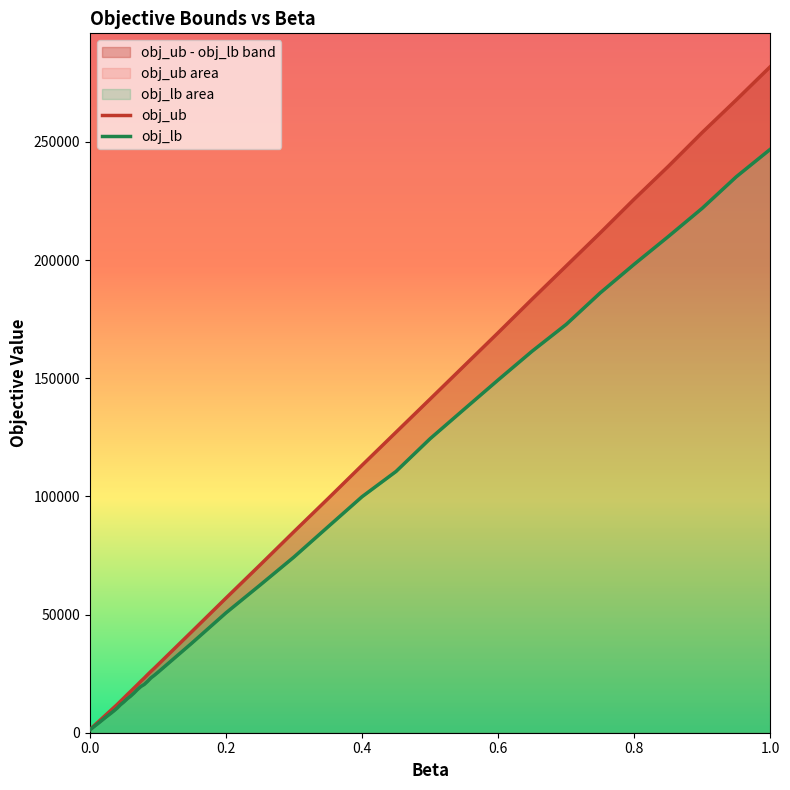

Which series has the widest spread of values?

obj_ub